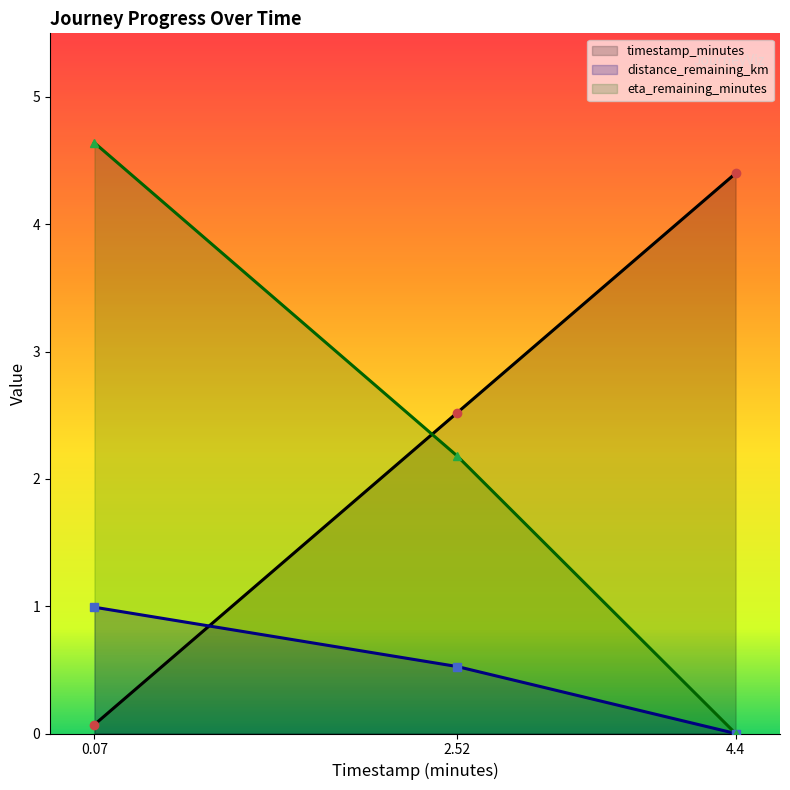

Which series has the largest total across all categories?

timestamp_minutes